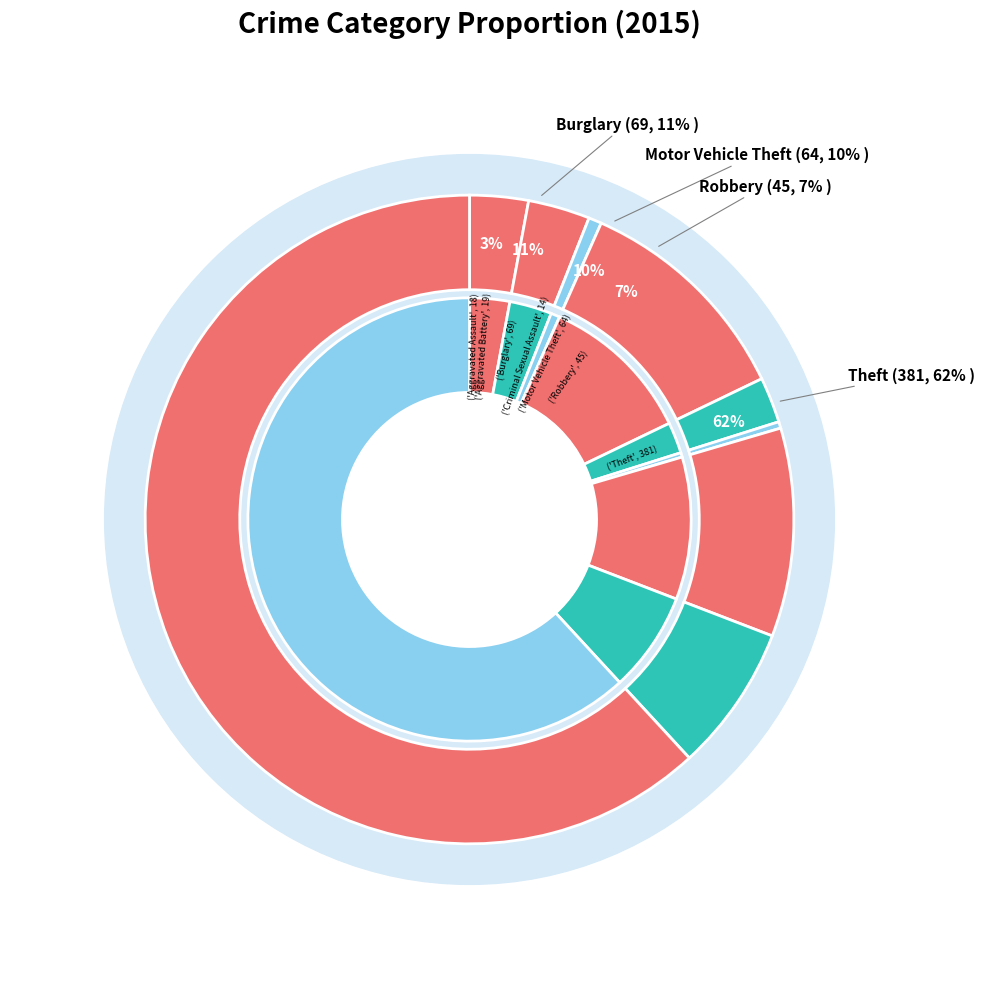

To the nearest percent, what portion does Theft represent?

62%